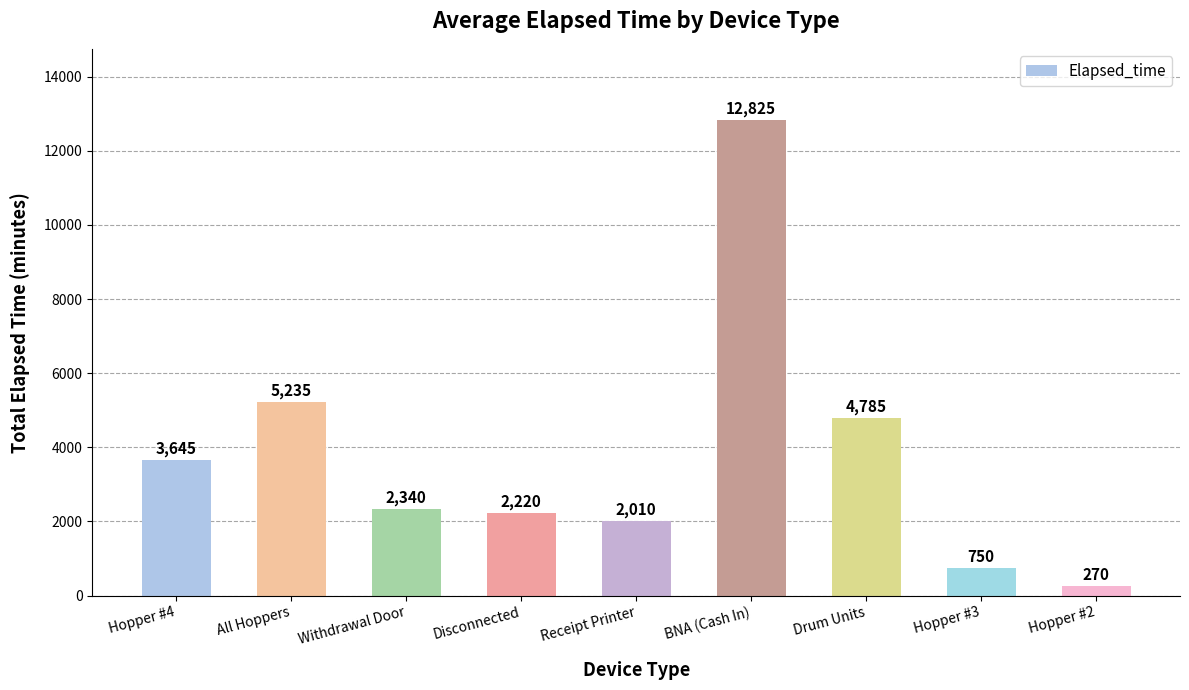

What is the label of the 2nd bar from the right?

Hopper #3